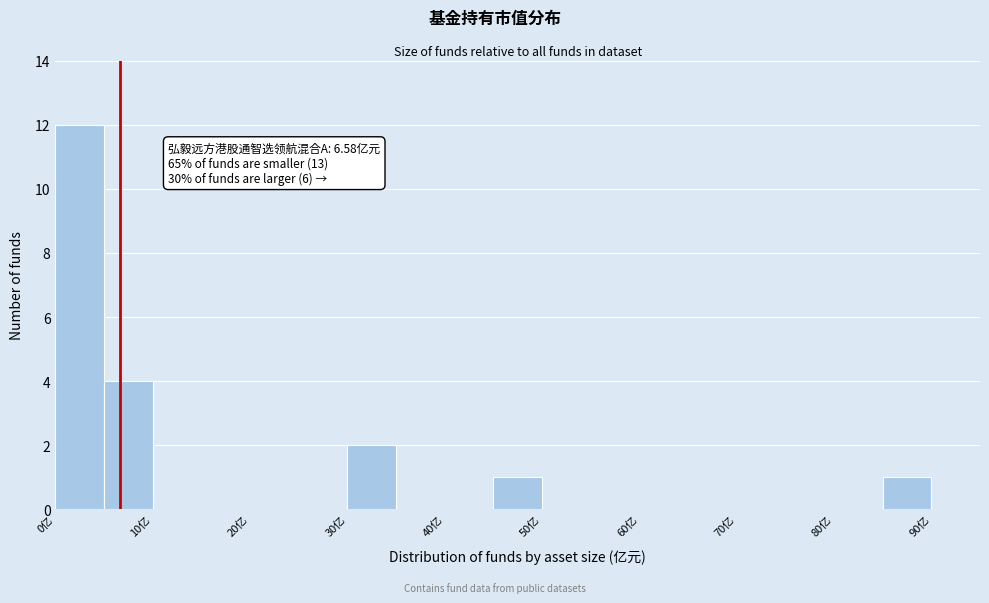

Over which range of the x-axis is the bar tallest?

0 to 5